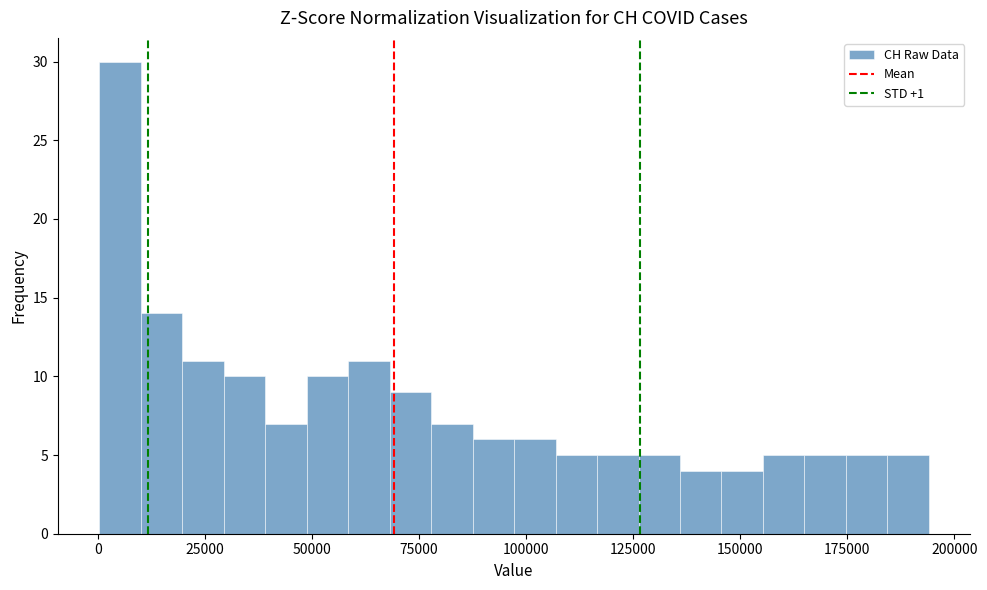

Read against the x-axis, roughly where is the centre of the tallest bar?

5000